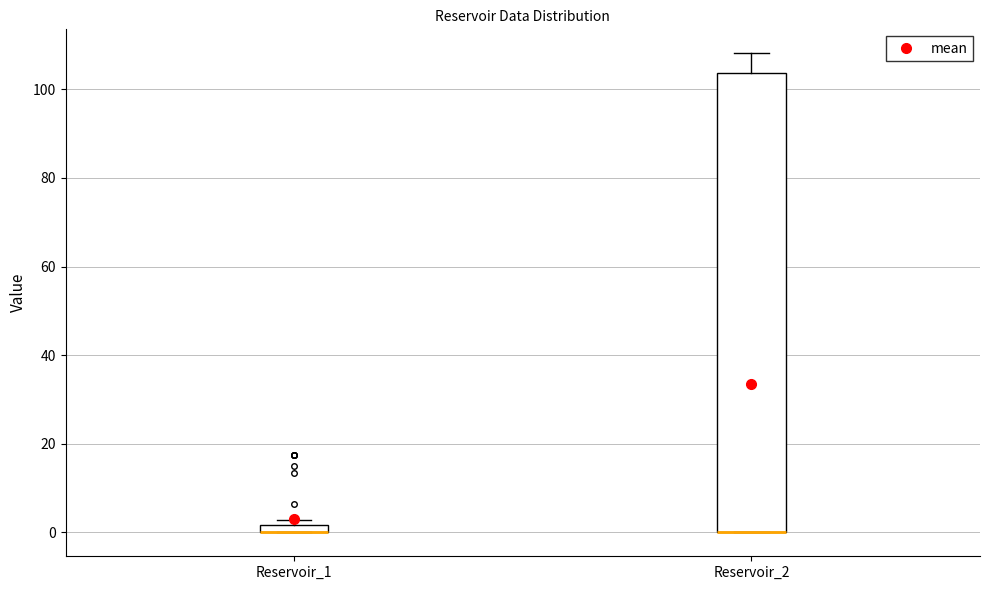

Where is the upper edge of the box for Reservoir_1 on the y-axis? The values are not printed on the chart, so give them approximately, as read against the axis.

2